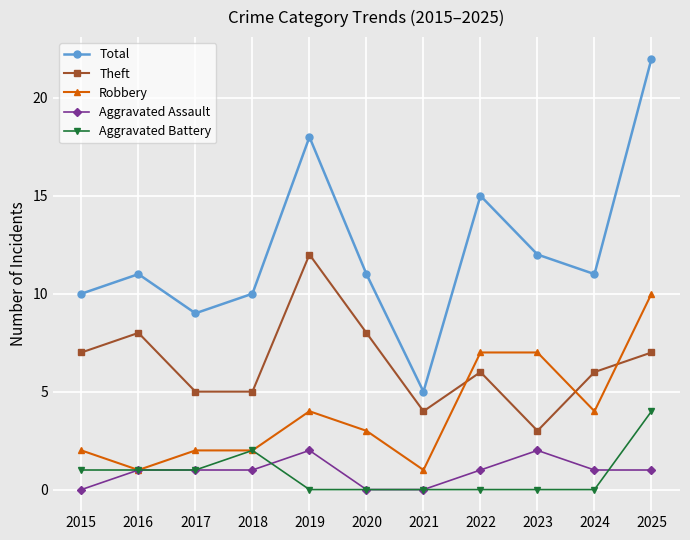

Reading left to right, transcribe all the data shown in this chart.

Total: 2015=10	2016=11	2017=9	2018=10	2019=18	2020=11	2021=5	2022=15	2023=12	2024=11	2025=22
Theft: 2015=7	2016=8	2017=5	2018=5	2019=12	2020=8	2021=4	2022=6	2023=3	2024=6	2025=7
Robbery: 2015=2	2016=1	2017=2	2018=2	2019=4	2020=3	2021=1	2022=7	2023=7	2024=4	2025=10
Aggravated Assault: 2015=0	2016=1	2017=1	2018=1	2019=2	2020=0	2021=0	2022=1	2023=2	2024=1	2025=1
Aggravated Battery: 2015=1	2016=1	2017=1	2018=2	2019=0	2020=0	2021=0	2022=0	2023=0	2024=0	2025=4